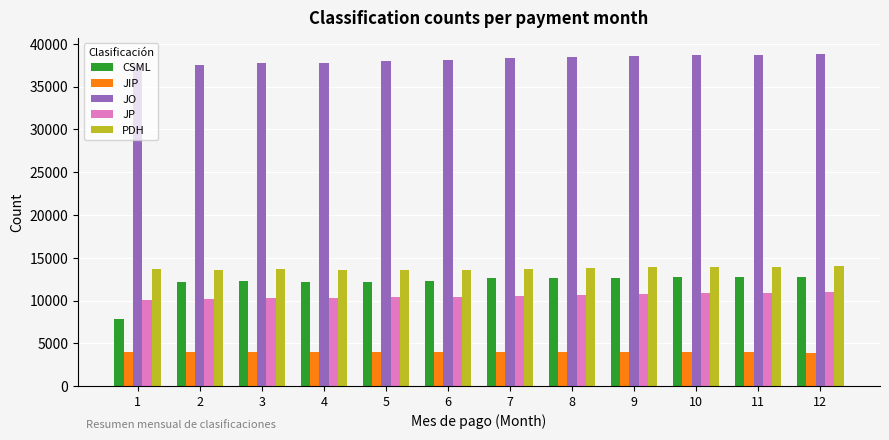

The value of CSML at 1 is 5514. True or false?

False